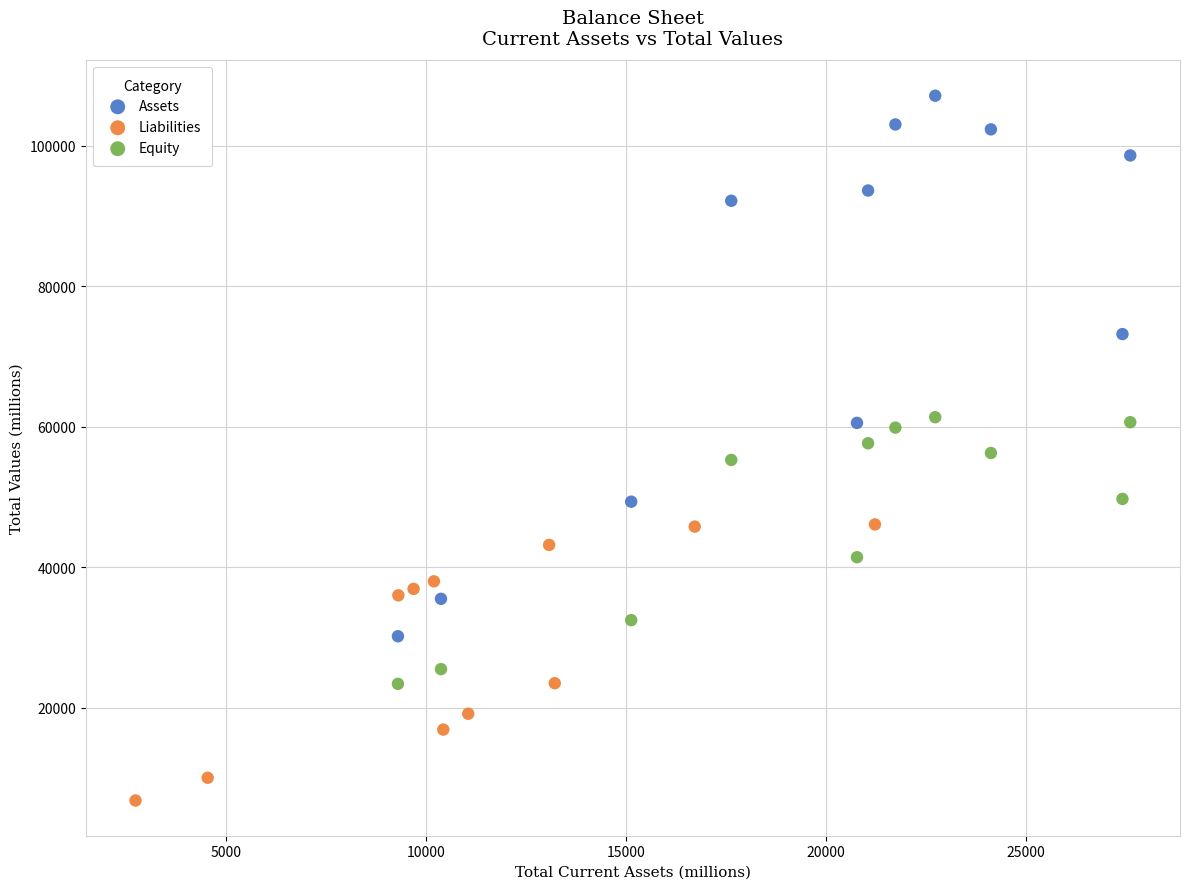

Which series reaches the minimum Y coordinate?

Liabilities